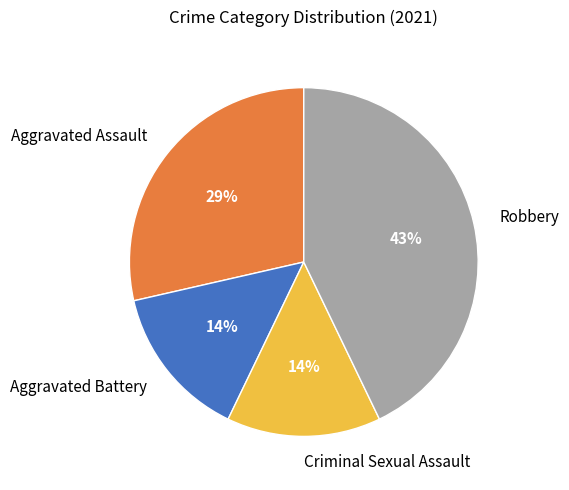

To the nearest percent, what percentage of the pie is Aggravated Battery?

14%